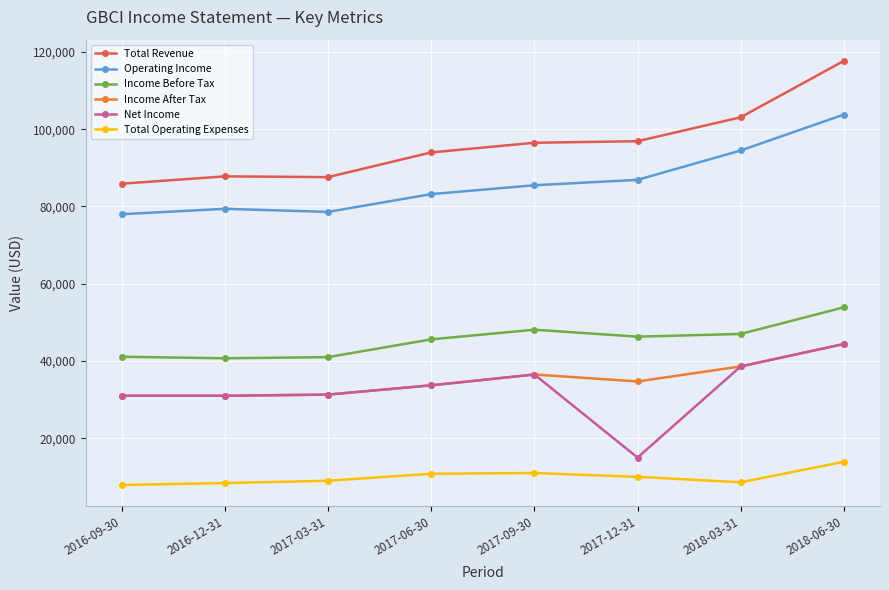

What is the spread (max minus min) of values at 2017-06-30?

83200